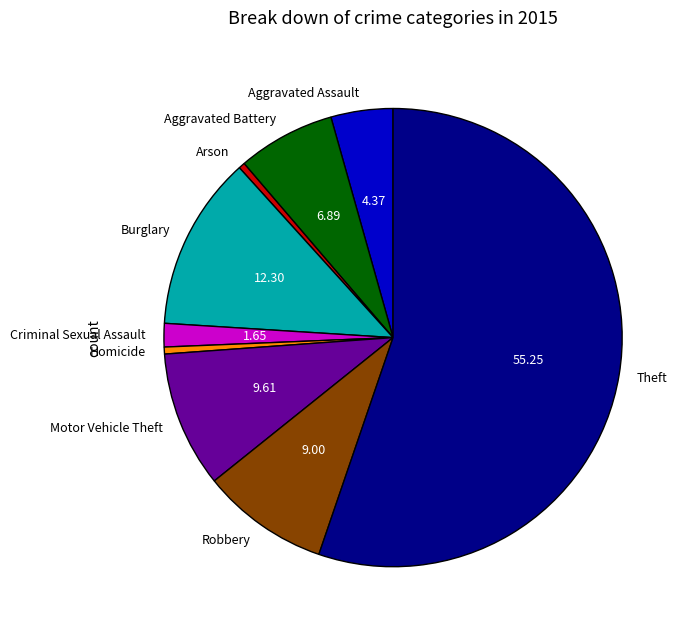

What is the ratio of the value at Motor Vehicle Theft to the value at Burglary?

0.8